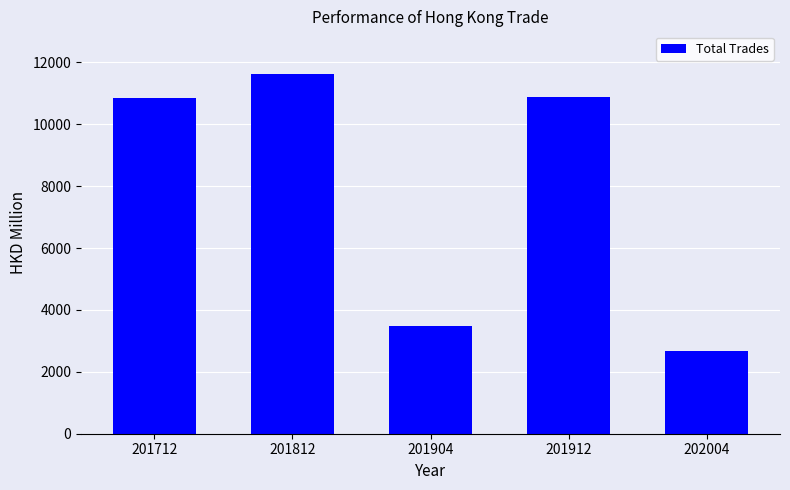

Which label corresponds to the smallest value in the chart?

202004